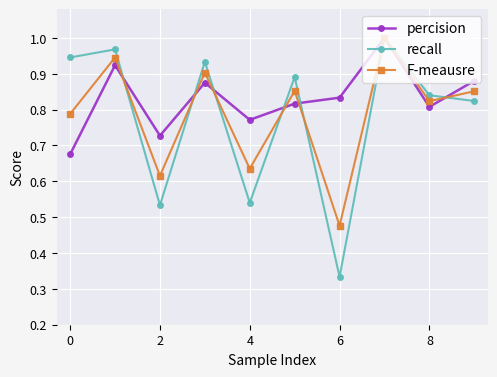

Which series has the widest spread of values?

recall